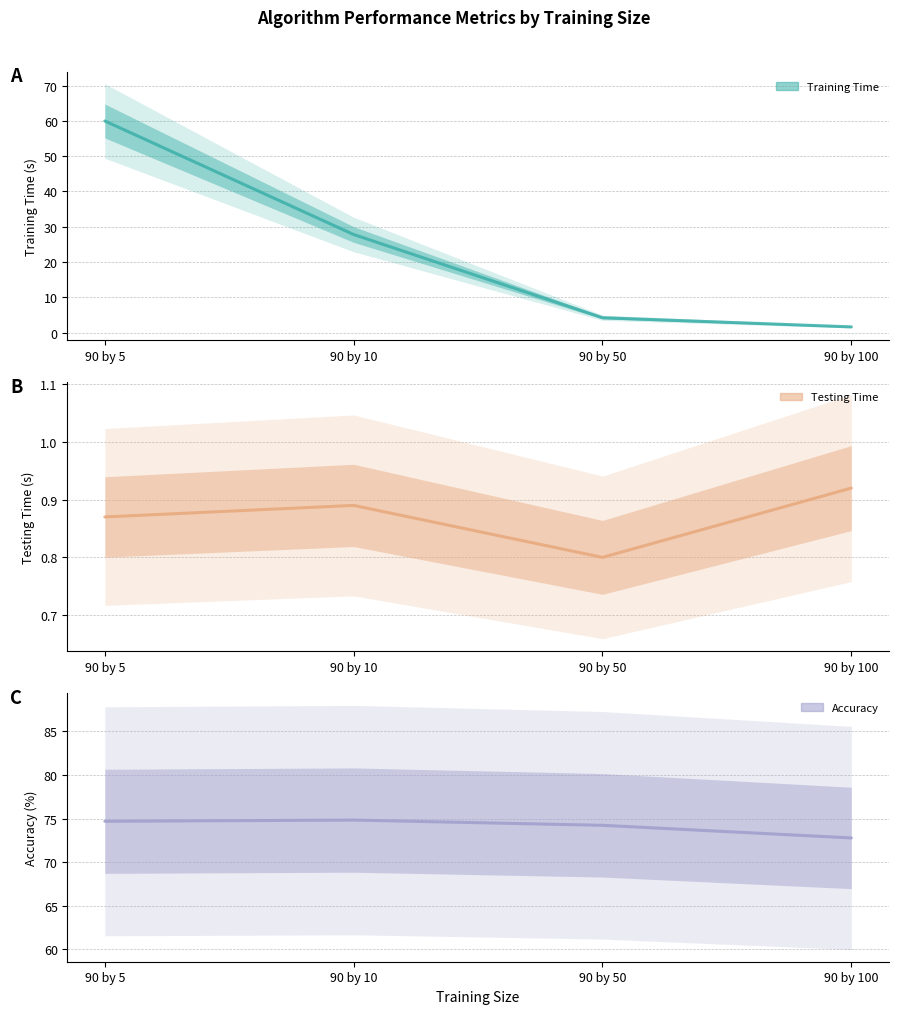

What is the total value across all series at 90 by 5?

135.6